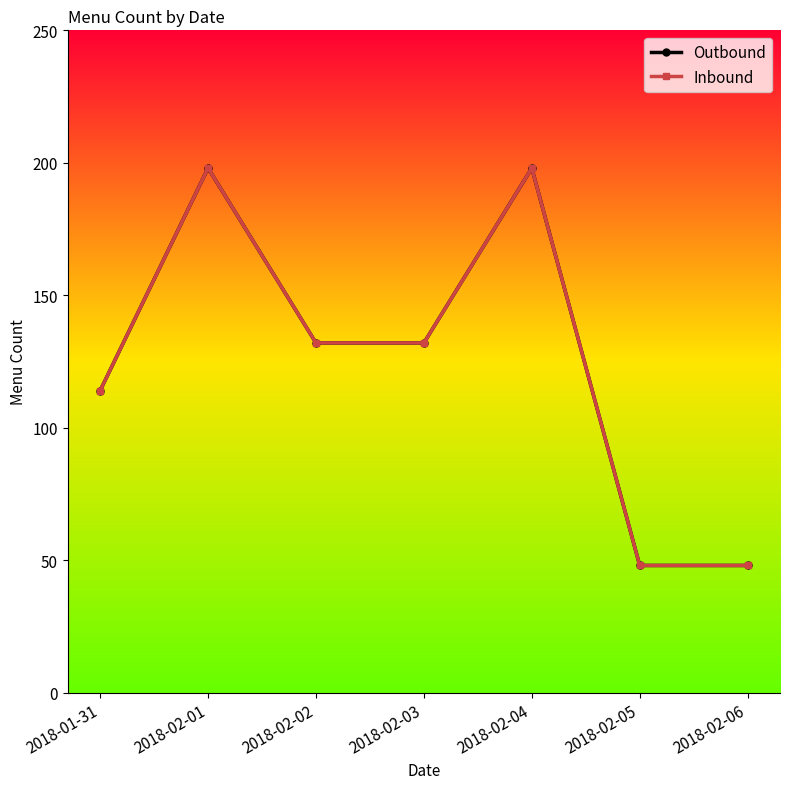

Between 2018-01-31 and 2018-02-03, which series saw the biggest shift?

Outbound